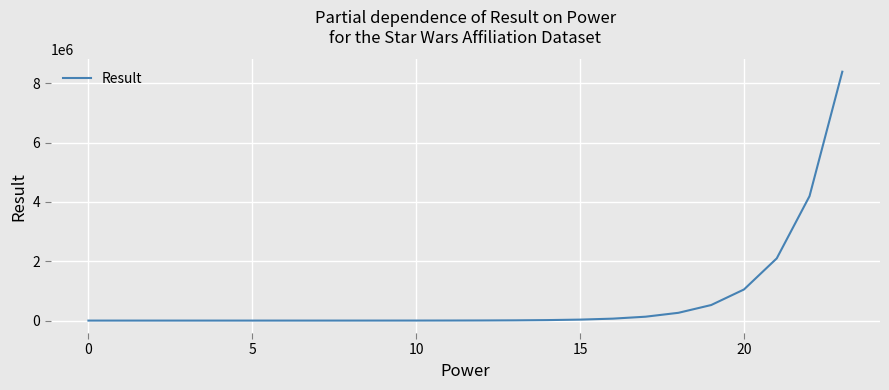

Does the chart display data point markers on the line(s)?

No